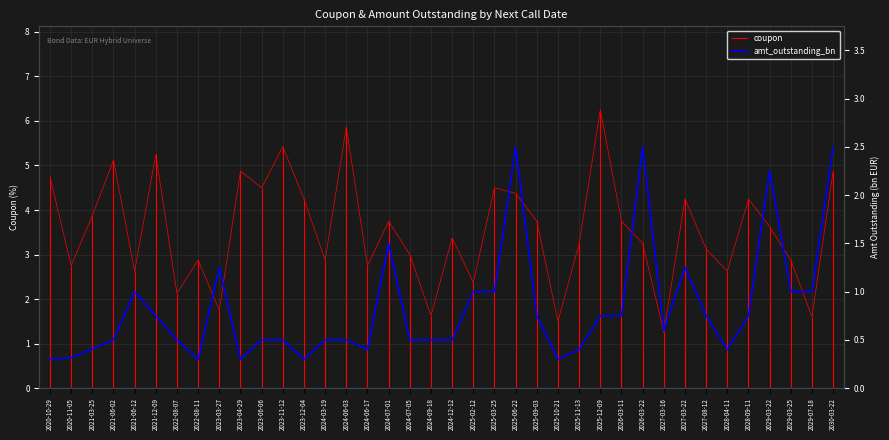

Which category has the lowest value across all series?

2020-10-29